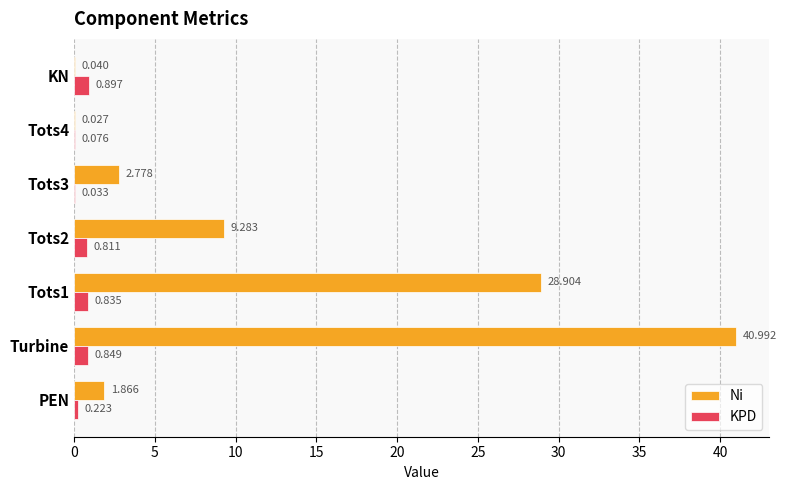

Between Tots4 and KN, which series saw the biggest shift?

KPD